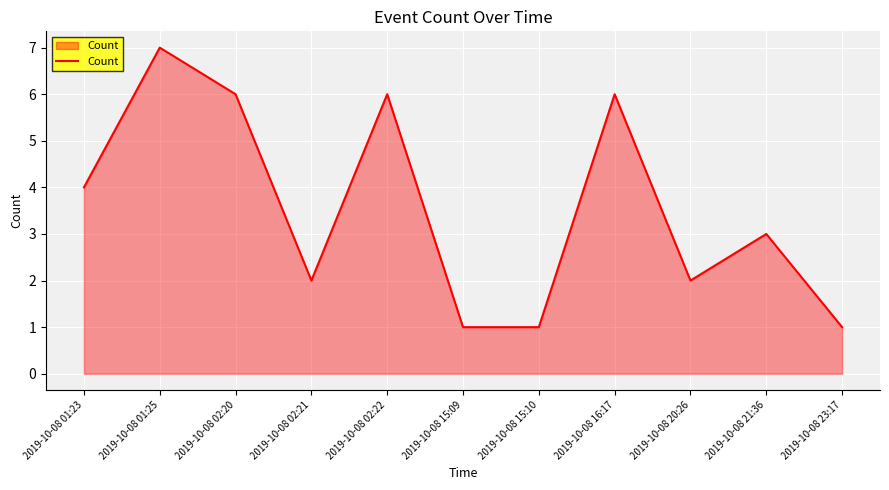

What is the ratio of the value at 2019-10-08 21:36 to the value at 2019-10-08 20:26?

1.5